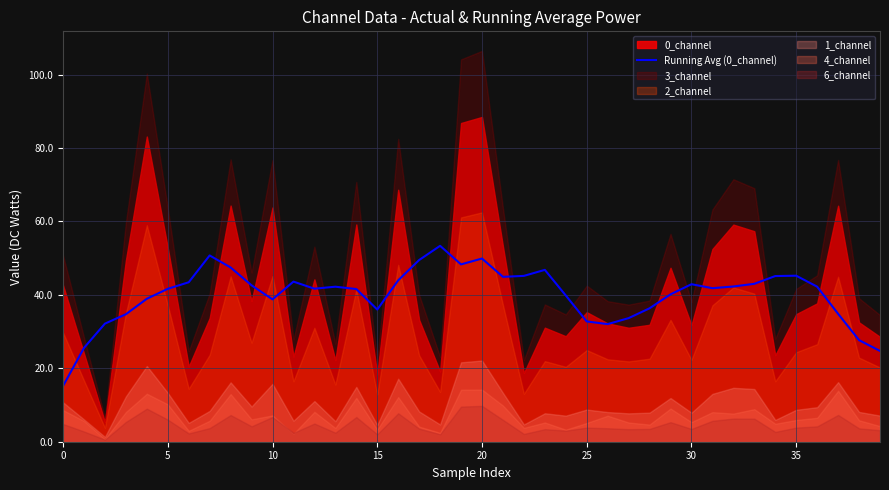

What is the lowest value of the Running Avg (0_channel) series?

15.2